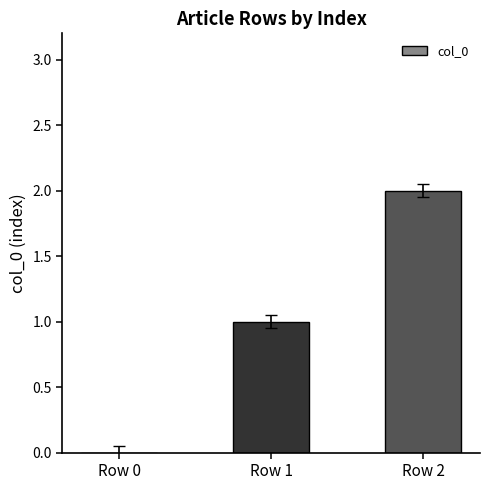

Which label corresponds to the largest value in the chart?

Row 2